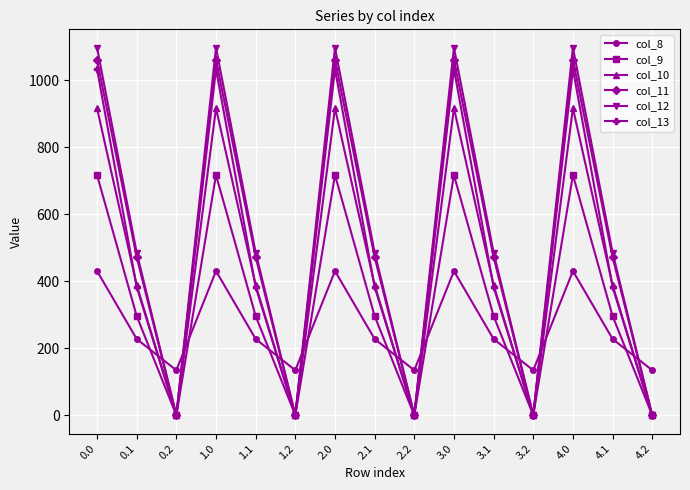

The col_12 series shows 438.9 at 1.0. True or false?

False